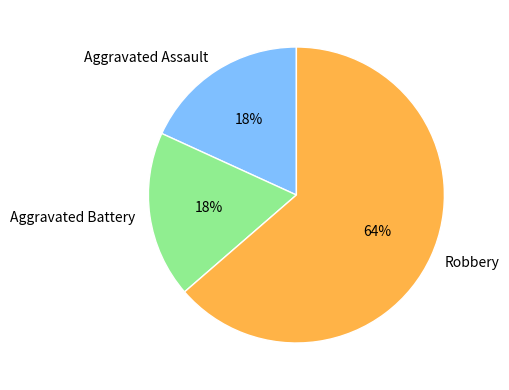

Do Aggravated Battery and Aggravated Assault together represent more than half of the pie?

No